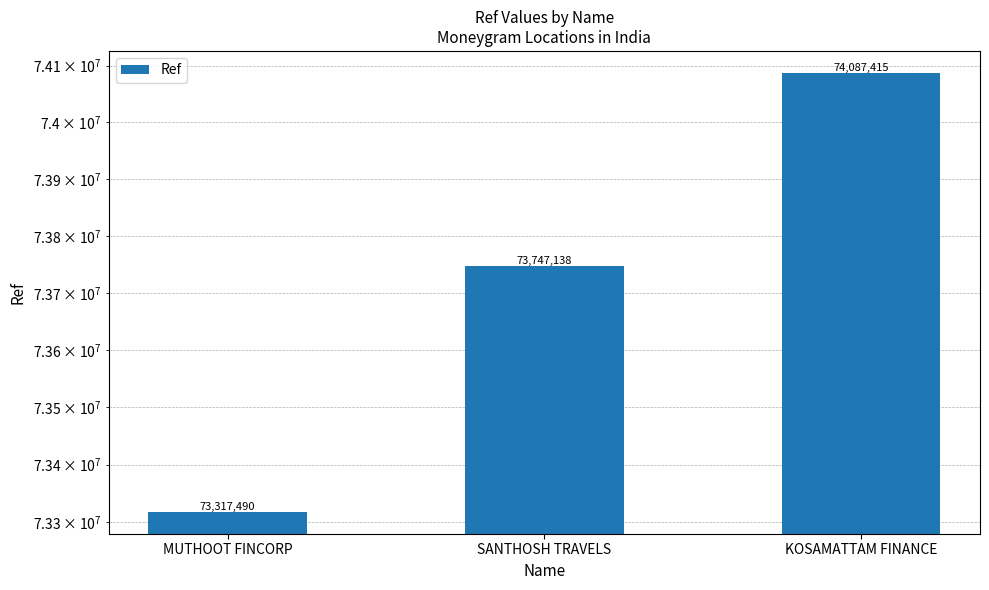

List the labels in order of value, smallest first.

MUTHOOT FINCORP, SANTHOSH TRAVELS, KOSAMATTAM FINANCE